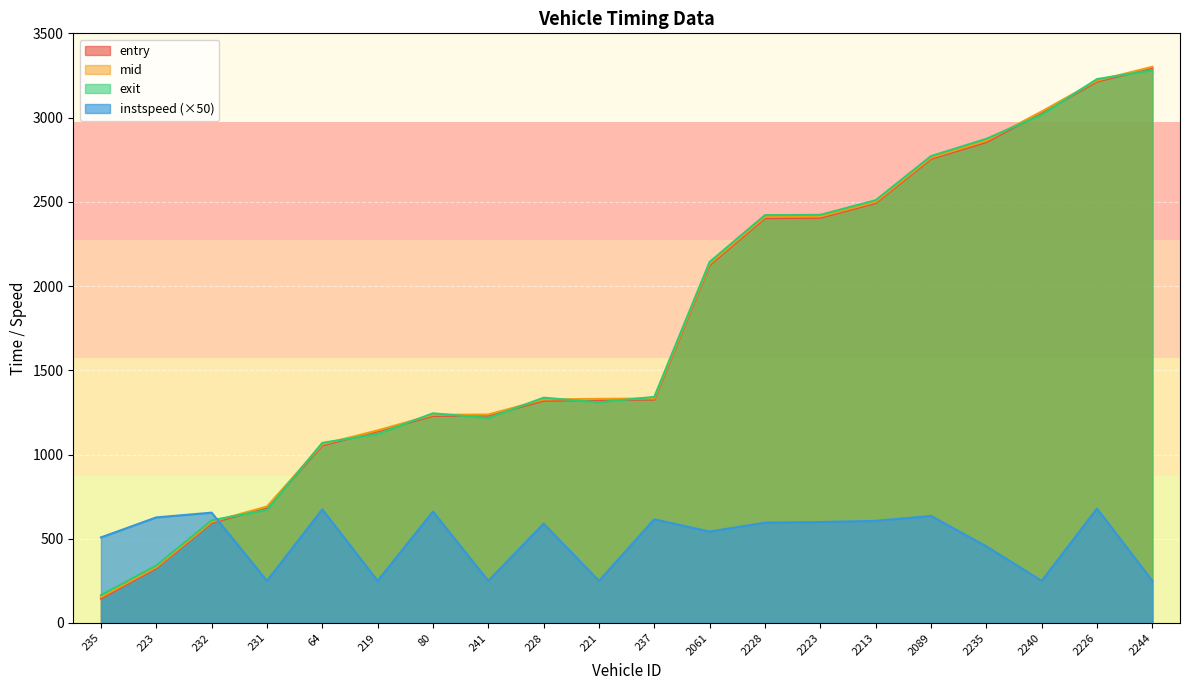

At how many categories does at least one series exceed 646?

18